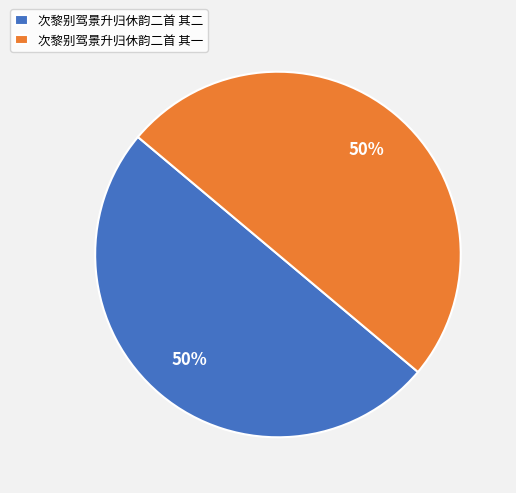

Approximately how many times larger is the value at 次黎别驾景升归休韵二首 其二 compared to 次黎别驾景升归休韵二首 其一?

1.0